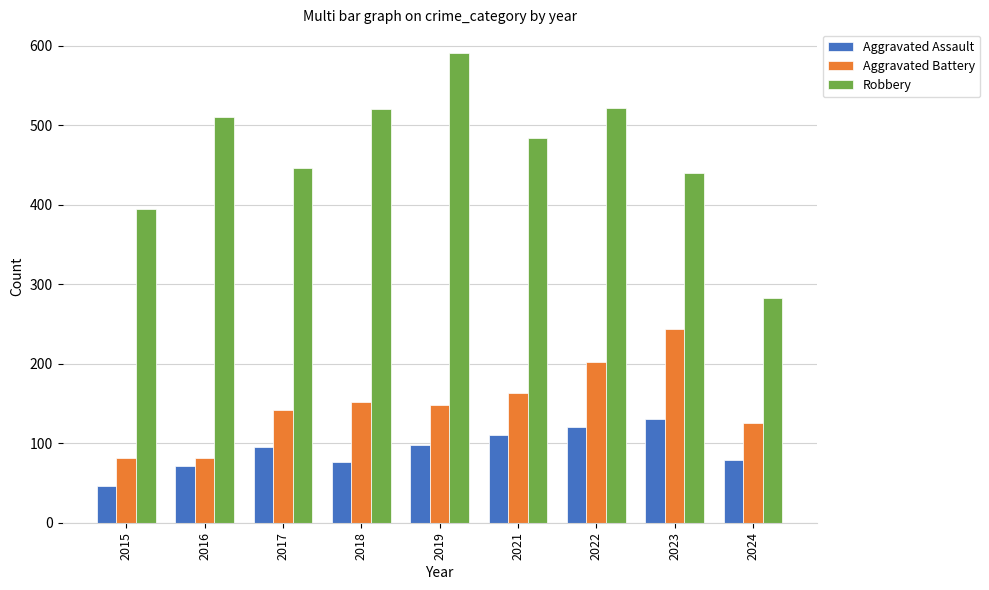

What is the approximate value of Aggravated Battery at 2019?

148